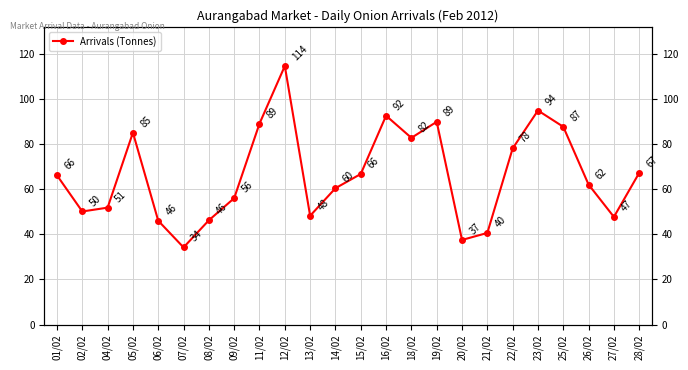

What is the difference between the second highest and second lowest values?

57.3